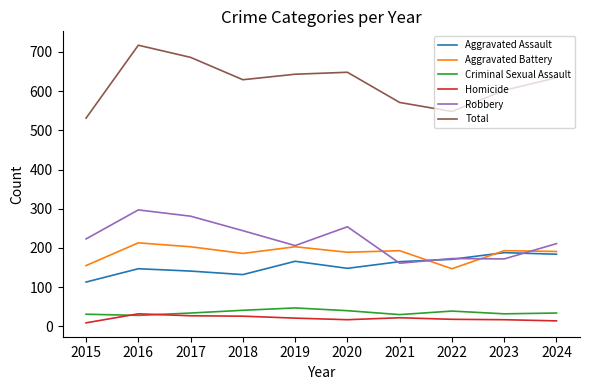

What is the maximum value for Robbery?

297